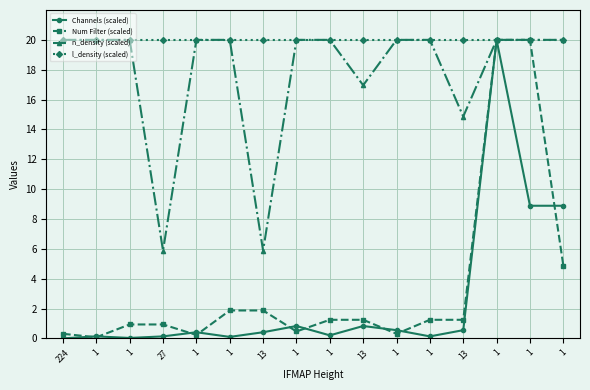

True or false: n_density (scaled) has more than 1 interior local peaks.

False